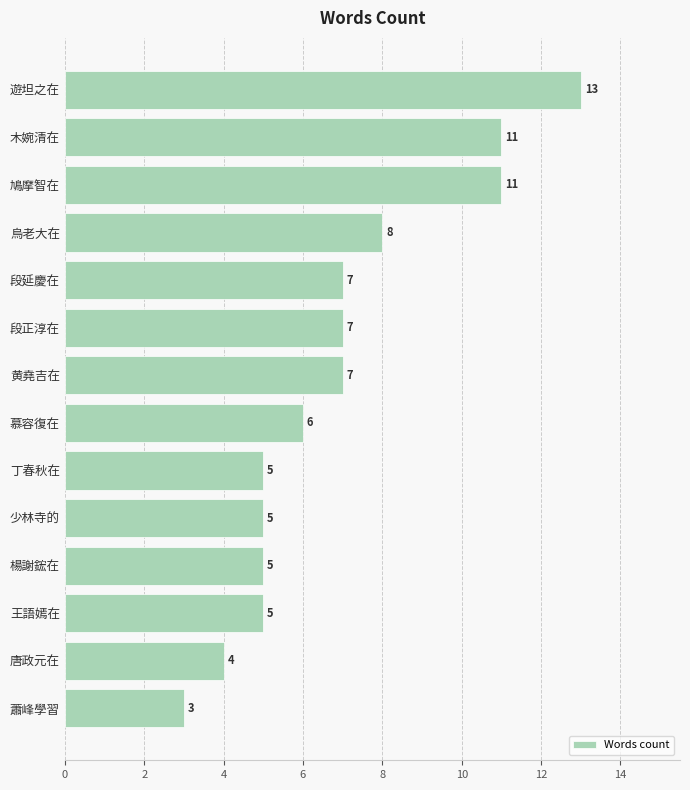

The chart shows a value of 4 at 蕭峰學習. True or false?

False